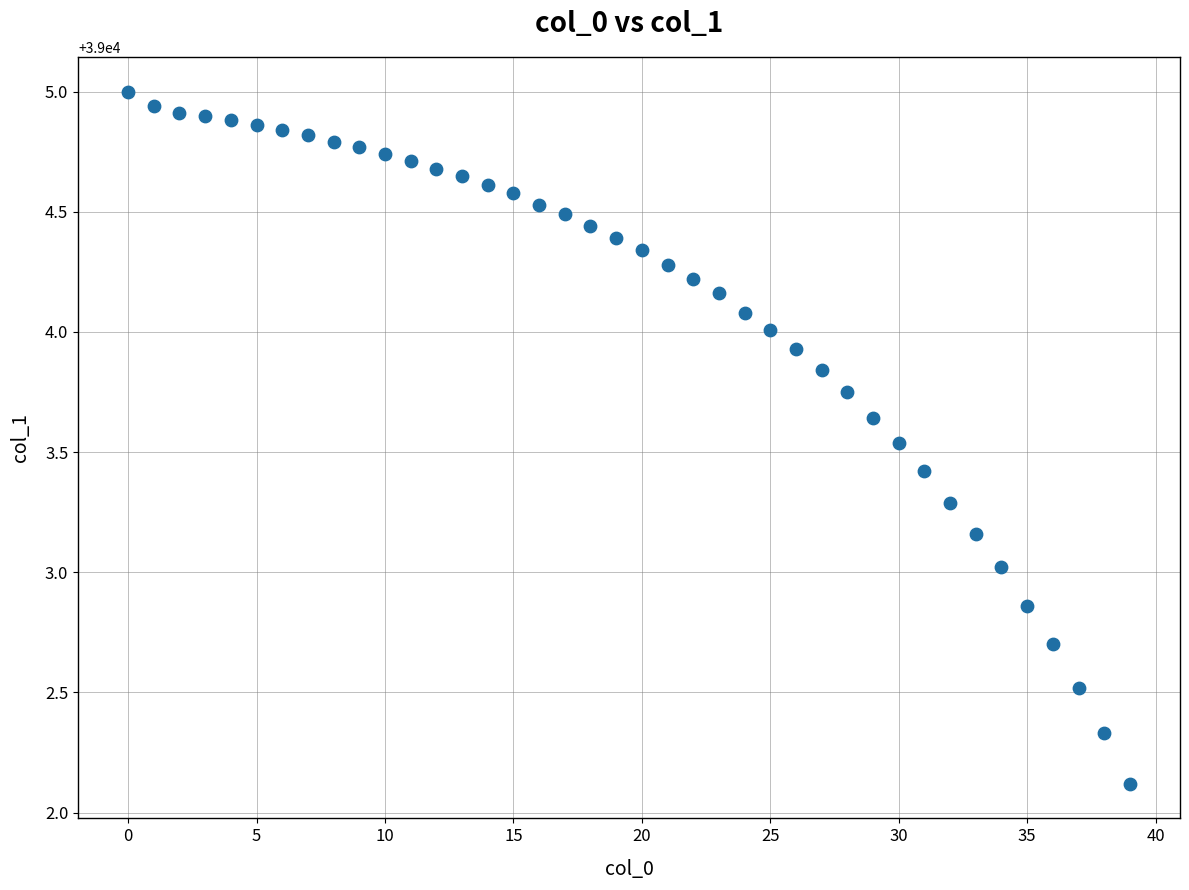

What is the range of Y values (max minus min)?

2.9